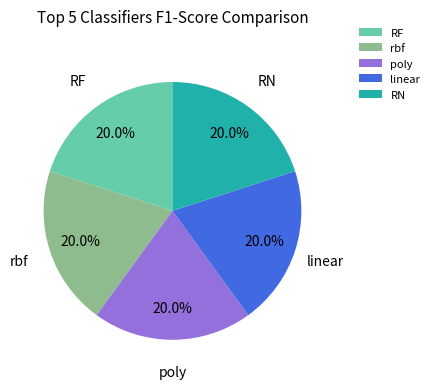

Count the number of slices in the pie.

5